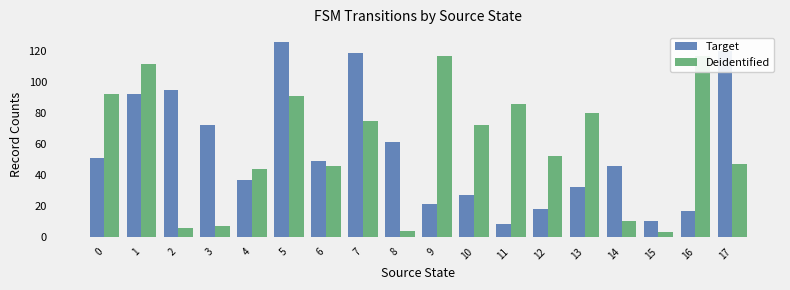

The value of Deidentified at 11 is 147. True or false?

False